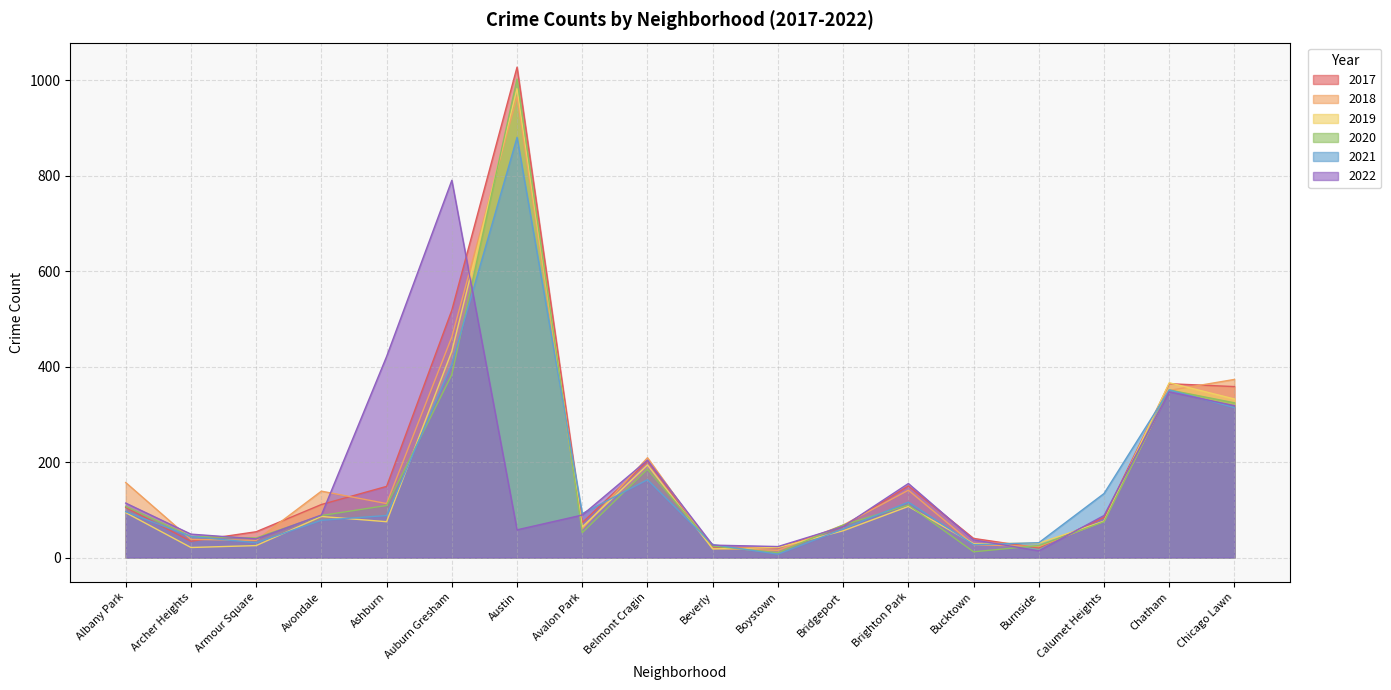

Which series has the widest spread of values?

2017